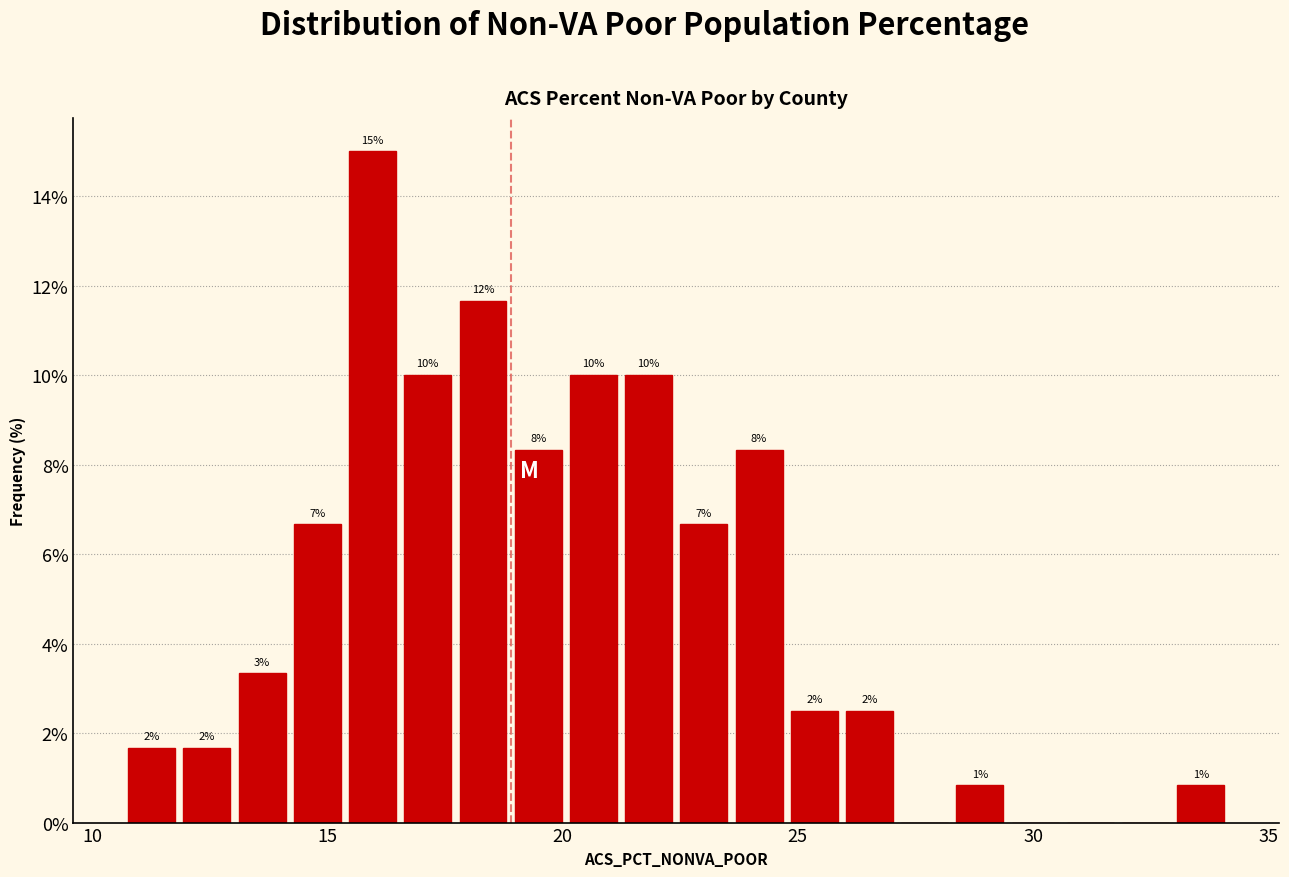

Read against the x-axis, roughly where is the centre of the tallest bar?

16.0